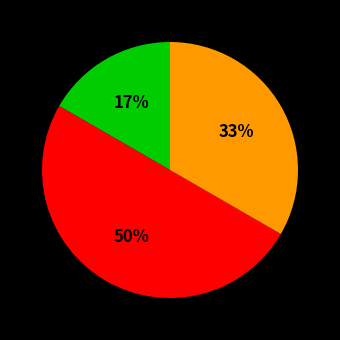

To the nearest percent, what is the average slice percentage?

33%